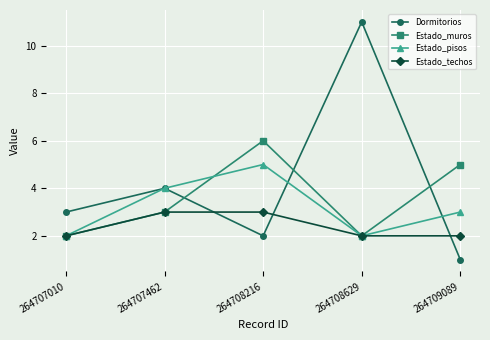

What is the difference between the second highest and second lowest values in the Estado_muros series?

3